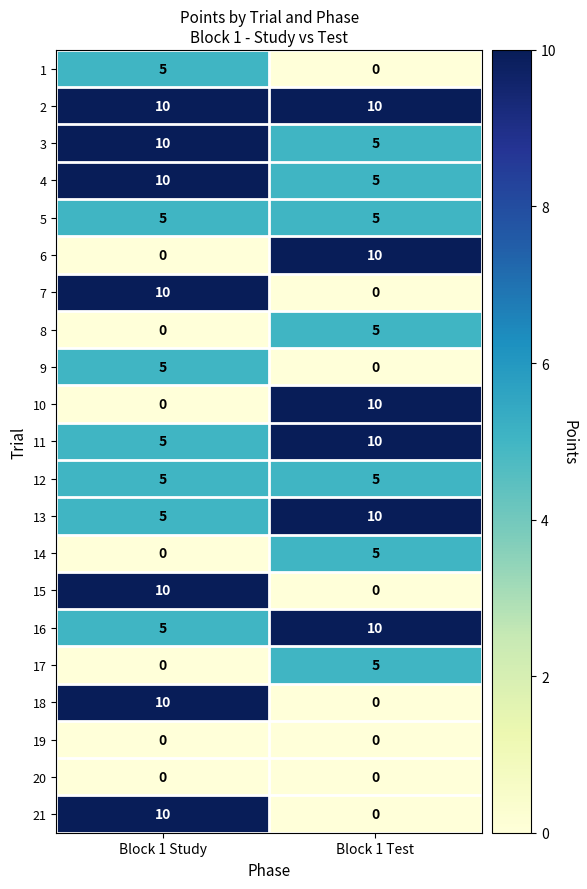

What is the difference between the 1 values at Block 1 Study and Block 1 Test?

5